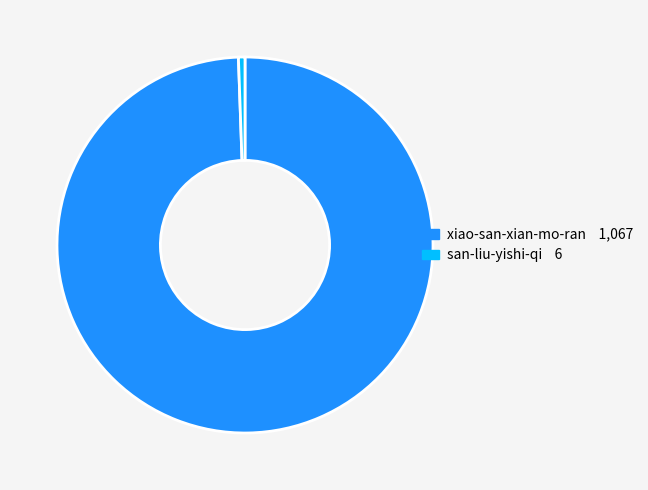

Which category has the smallest portion of the pie?

san-liu-yishi-qi